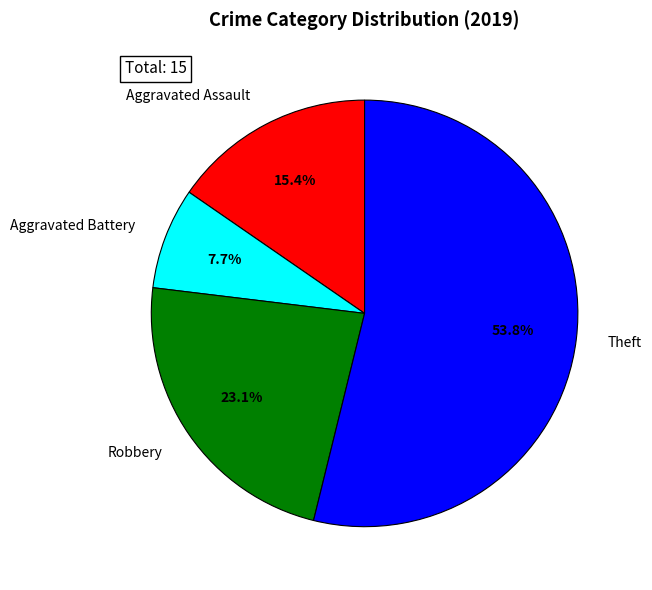

To the nearest percent, what is the combined percentage of Aggravated Assault and Robbery?

38%